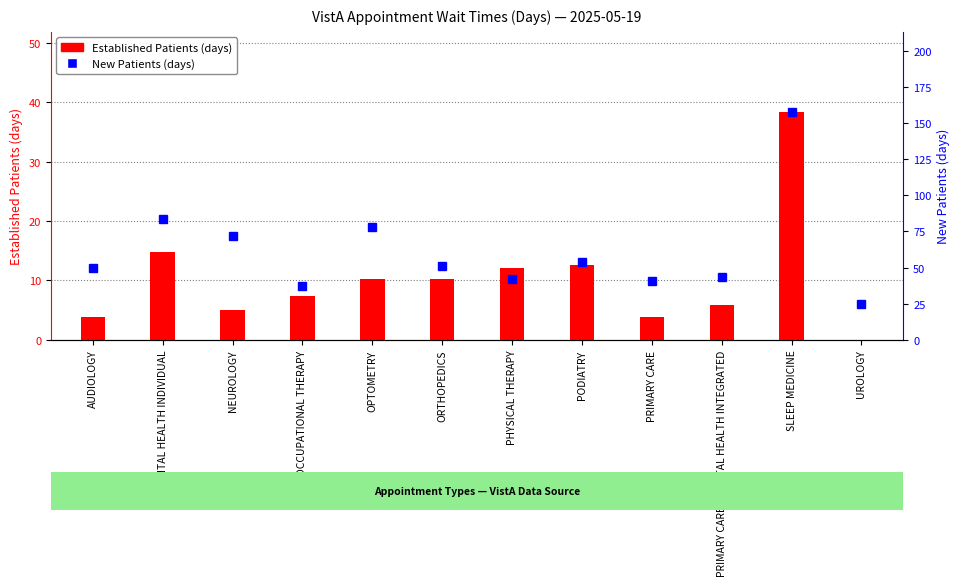

What position from the right is ORTHOPEDICS?

7